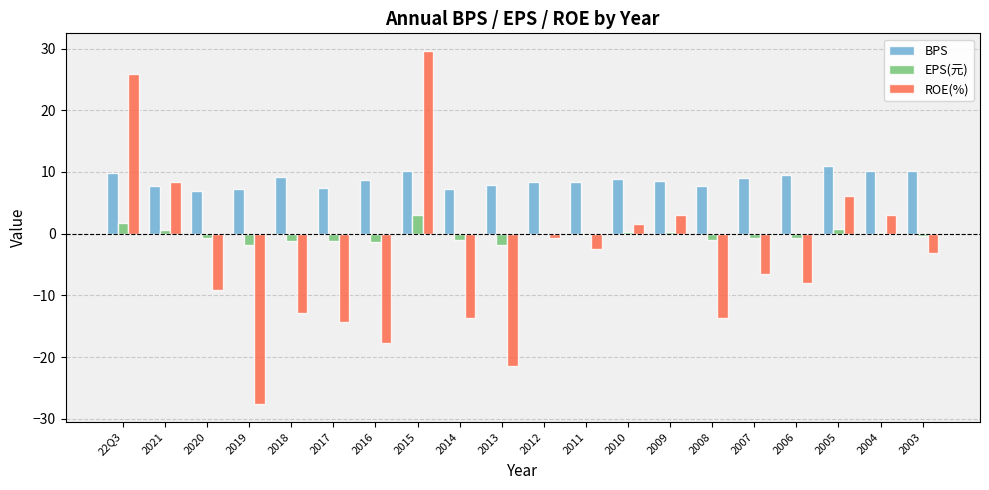

What is the total value across all series at 2021?

16.8